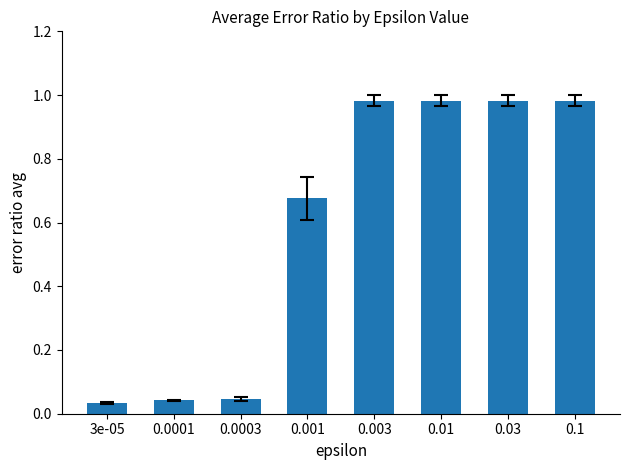

What is the sum of the values at 0.01 and 0.1?

2.0